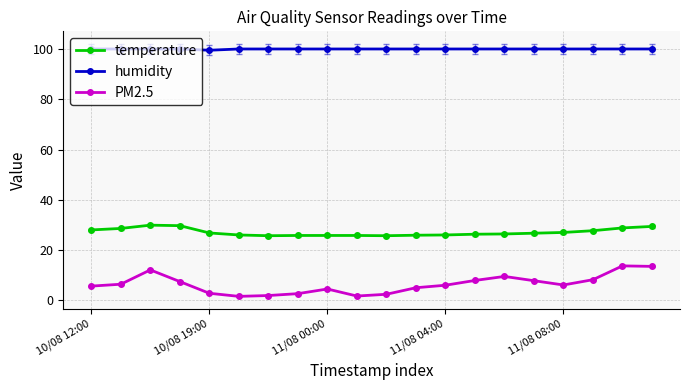

Count the number of categories in the chart.

20